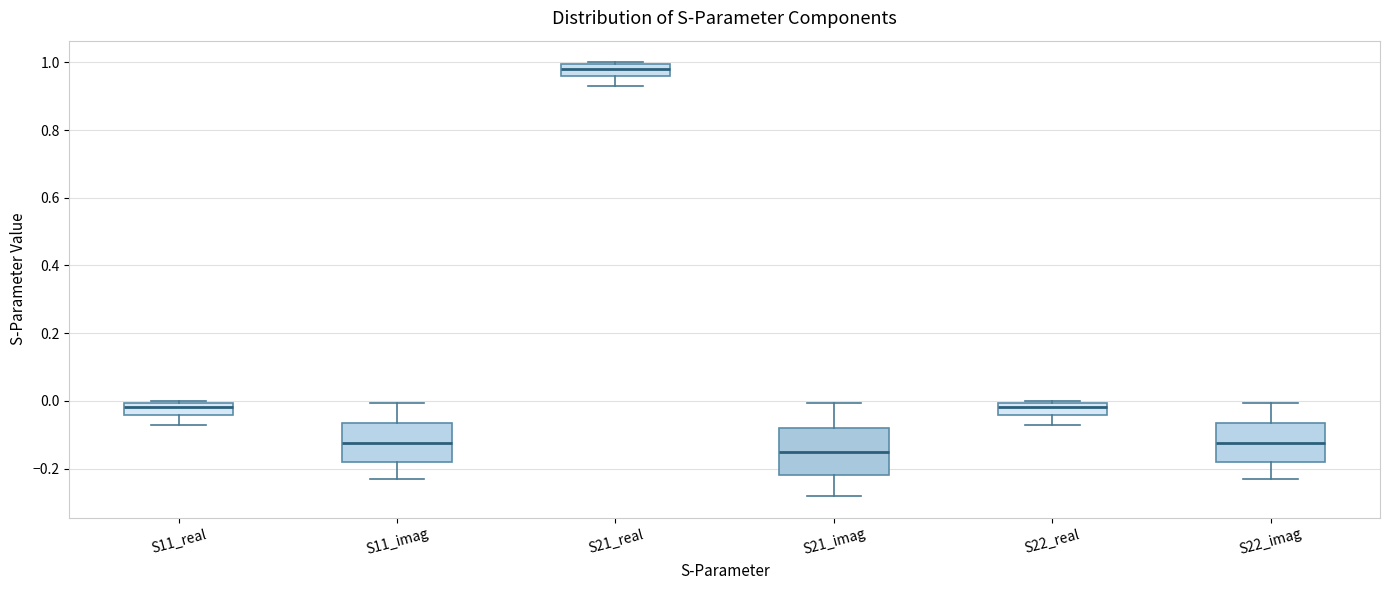

Where is the upper edge of the box for S21_imag on the y-axis? The values are not printed on the chart, so give them approximately, as read against the axis.

-0.08